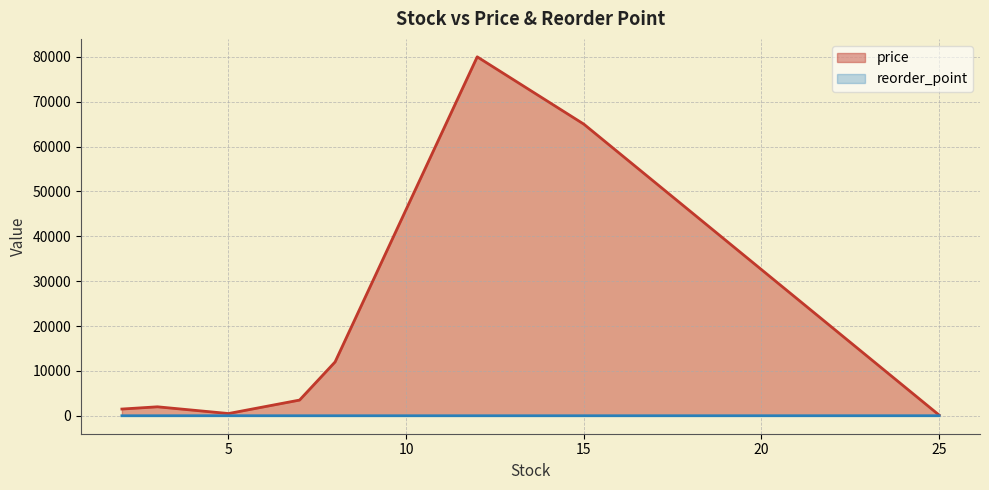

List the series in order of their overall mean, highest first.

price, reorder_point